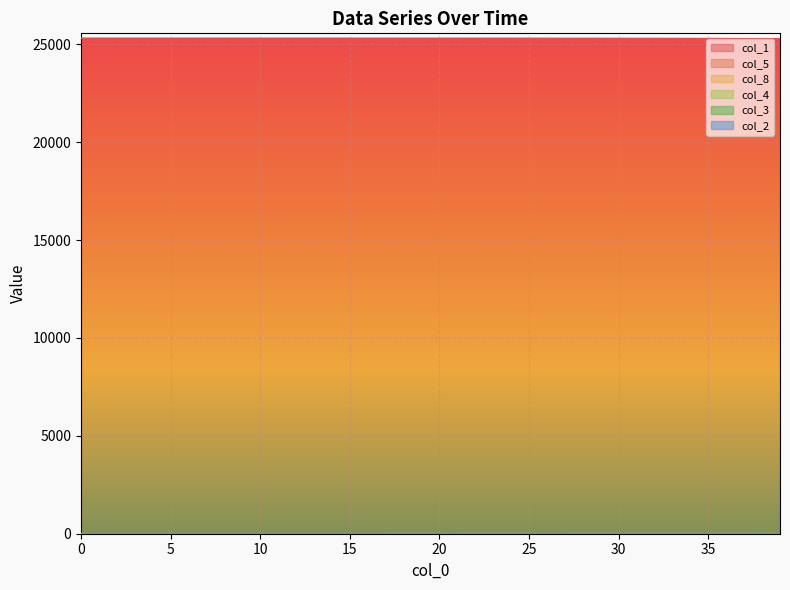

What is the difference between the col_5 values at 17 and 10?

0.2